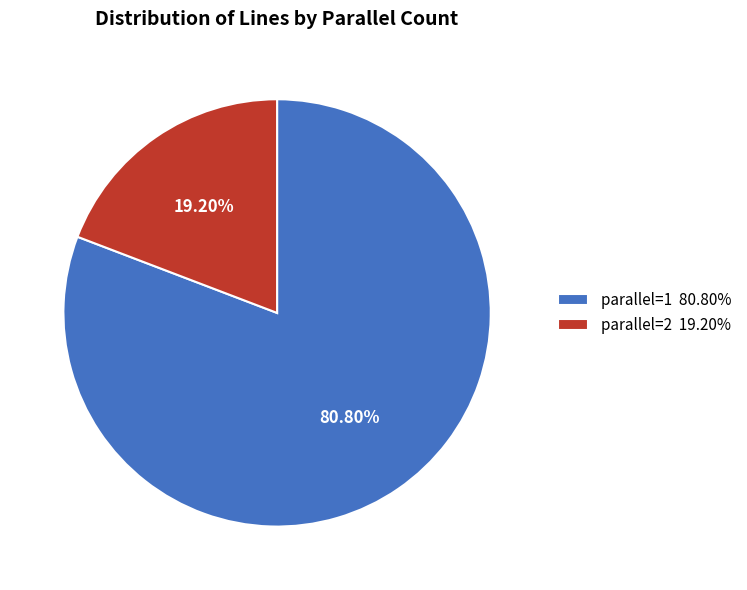

How many slices are in this pie chart?

2